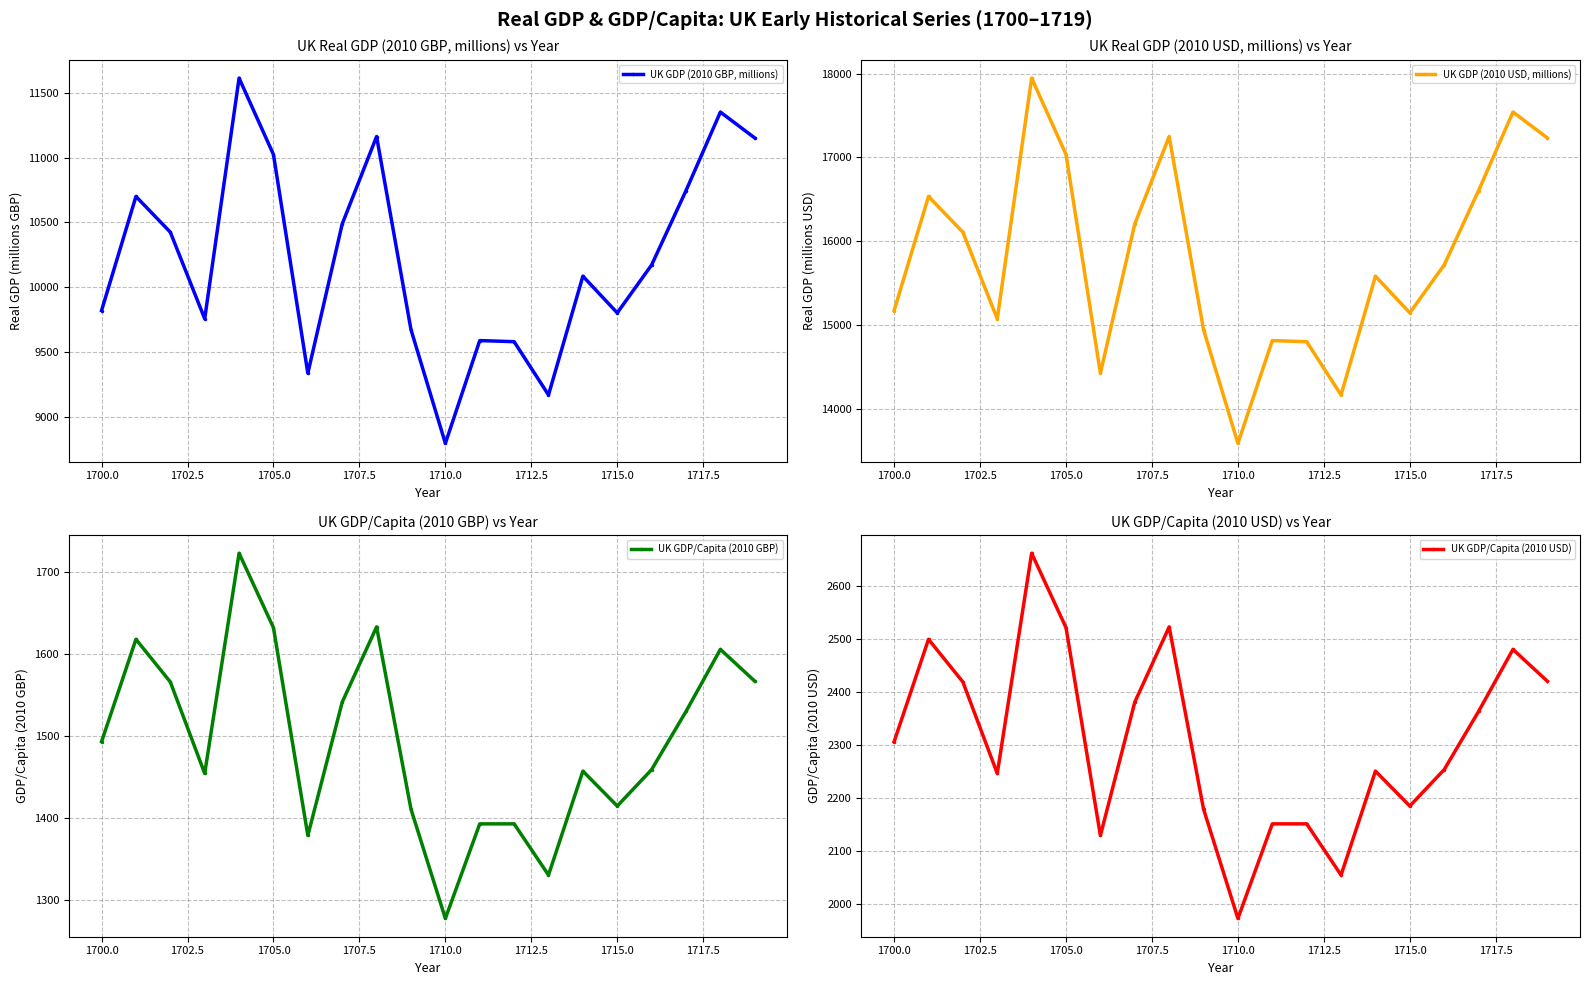

Does the chart have visible grid lines?

Yes